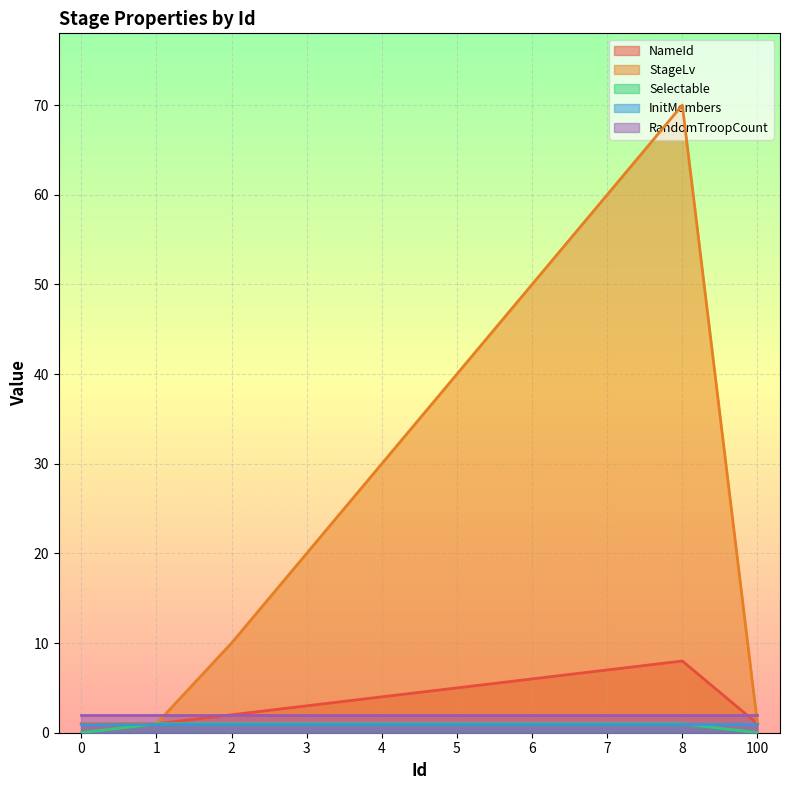

In NameId, how many points are higher than both neighbors (excluding endpoints)?

1